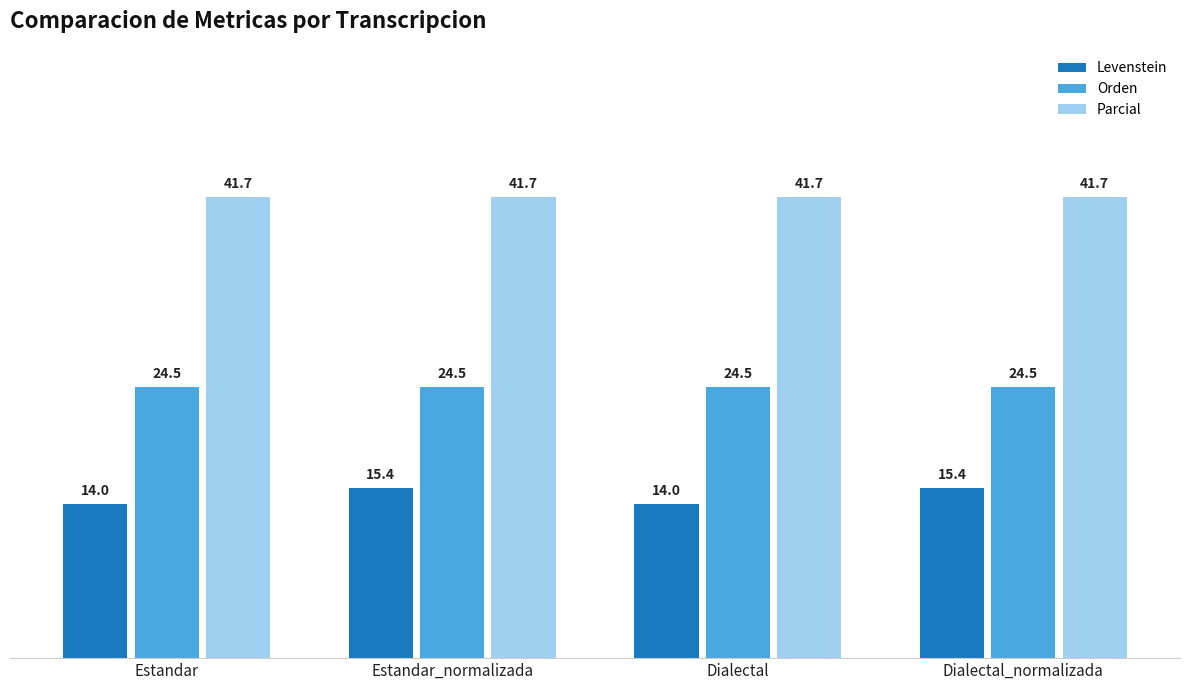

What is the highest value of the Levenstein series?

15.4